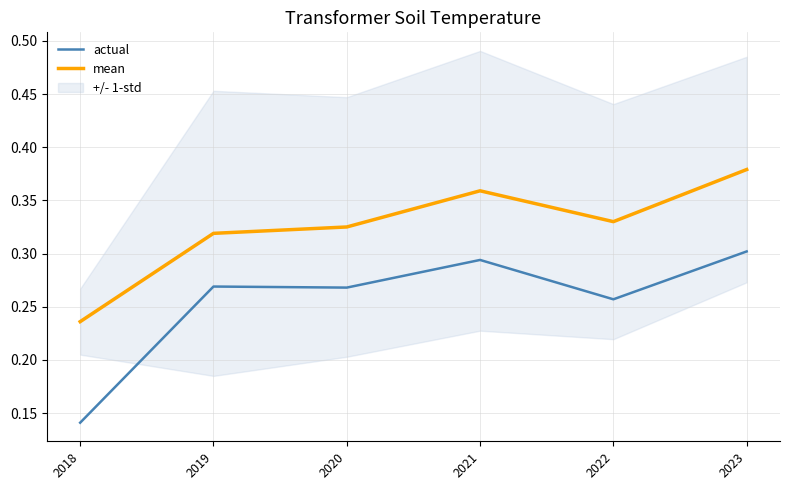

True or false: actual has more than 0 points higher than both neighbors.

True